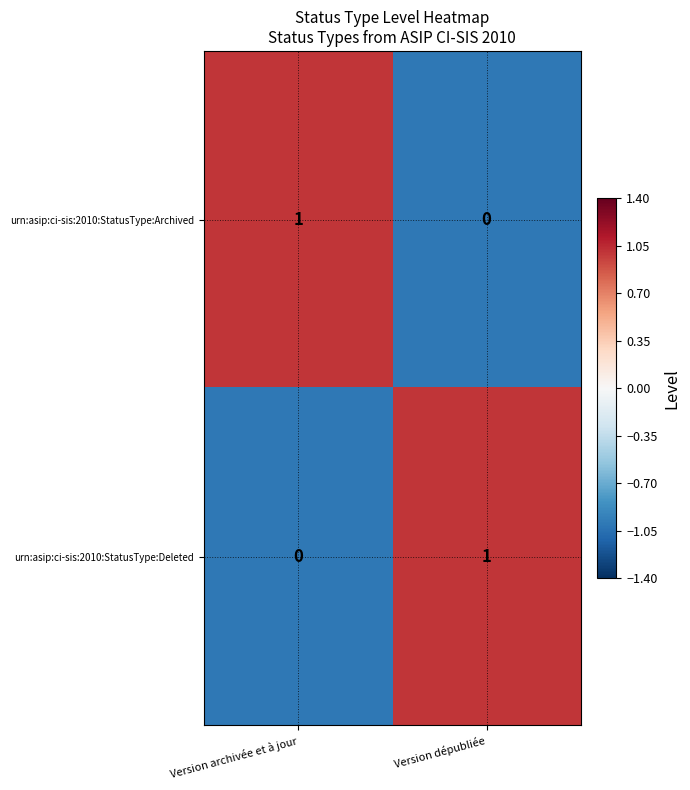

How many categories are shown in the chart?

2